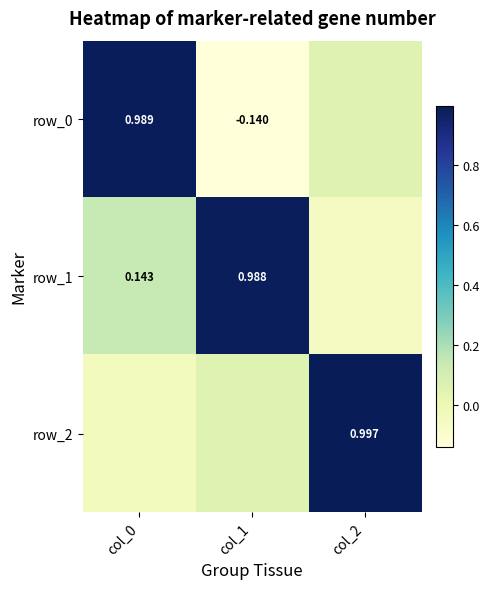

Reading right to left, transcribe all the data shown in this chart.

row_0: 0.1	-0.1	1.0
row_1: -0.1	1.0	0.1
row_2: 1.0	0.1	-0.0